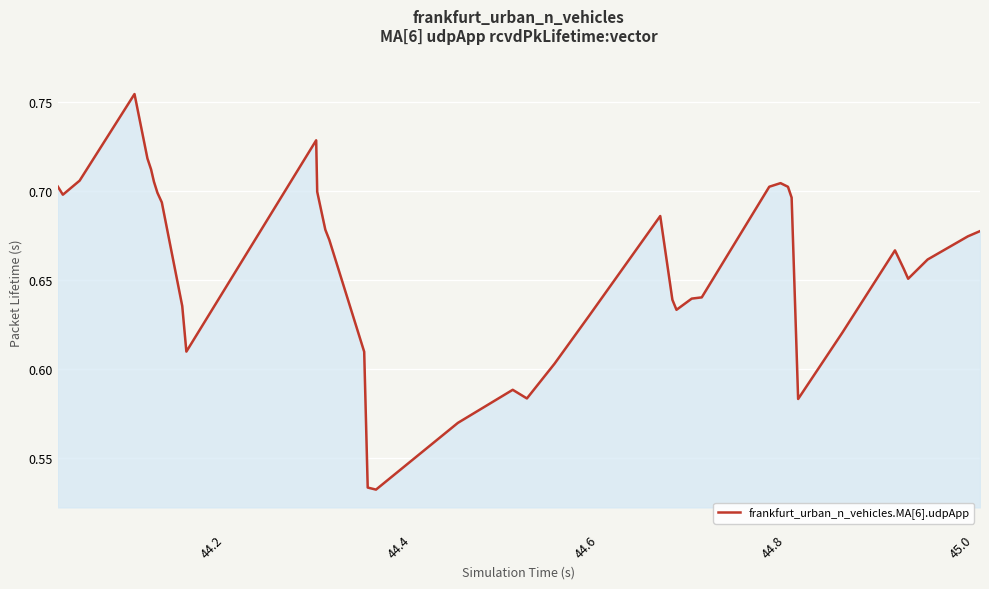

What is the value of the 23rd point from the left?

0.6